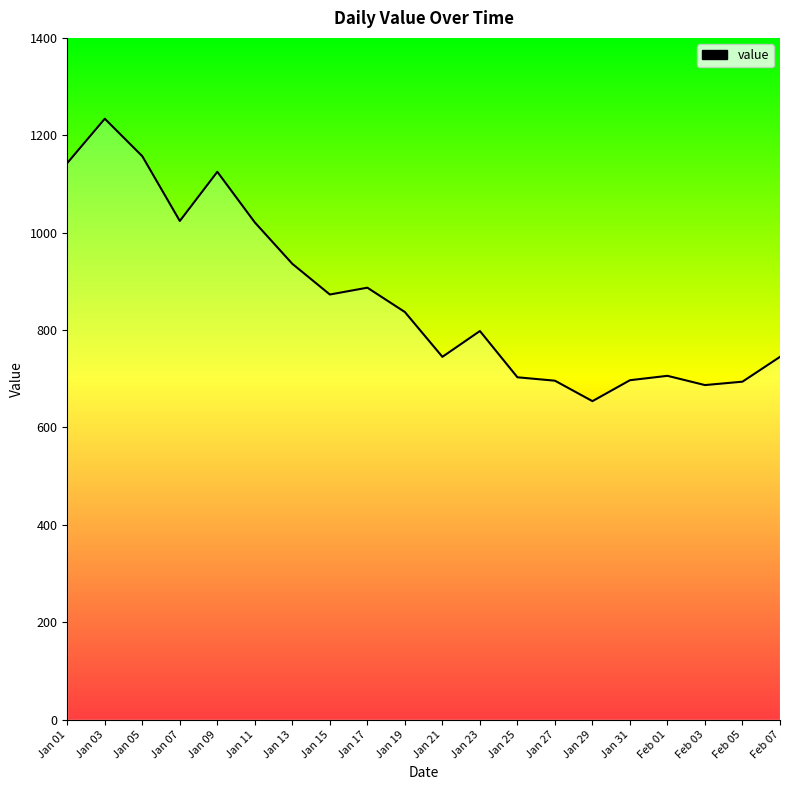

What is the change in value from Jan 19 to Jan 21?

-92